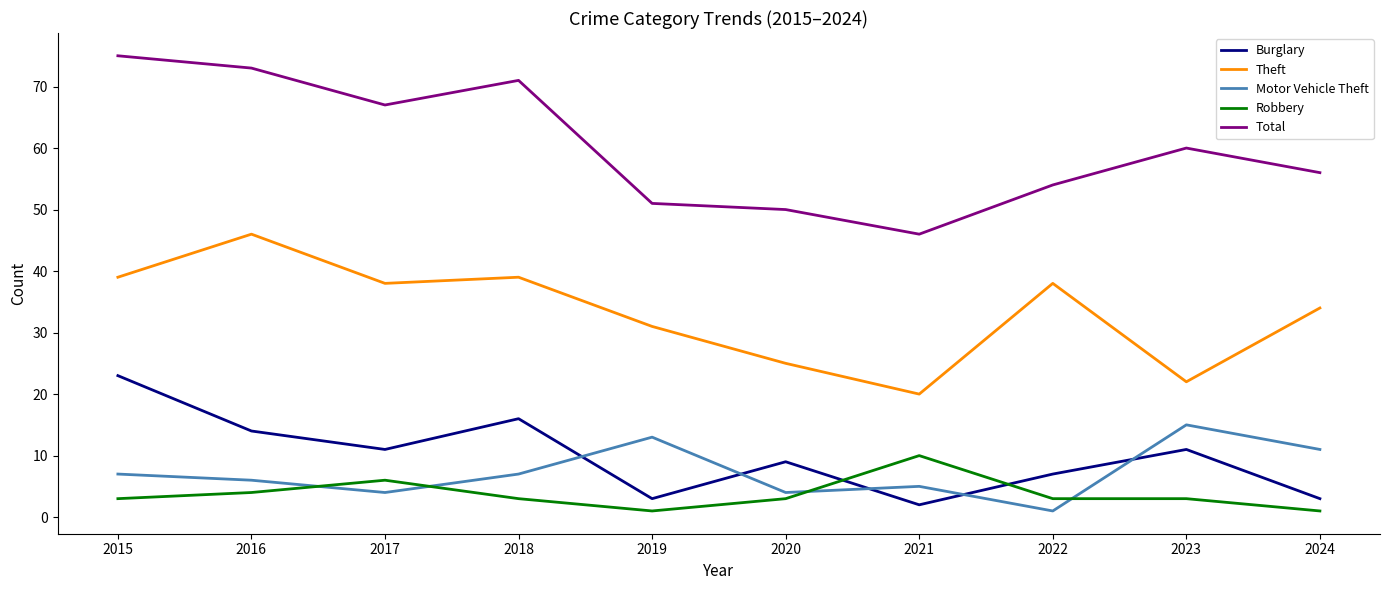

Is it true that Motor Vehicle Theft equals 4 at 2020?

True